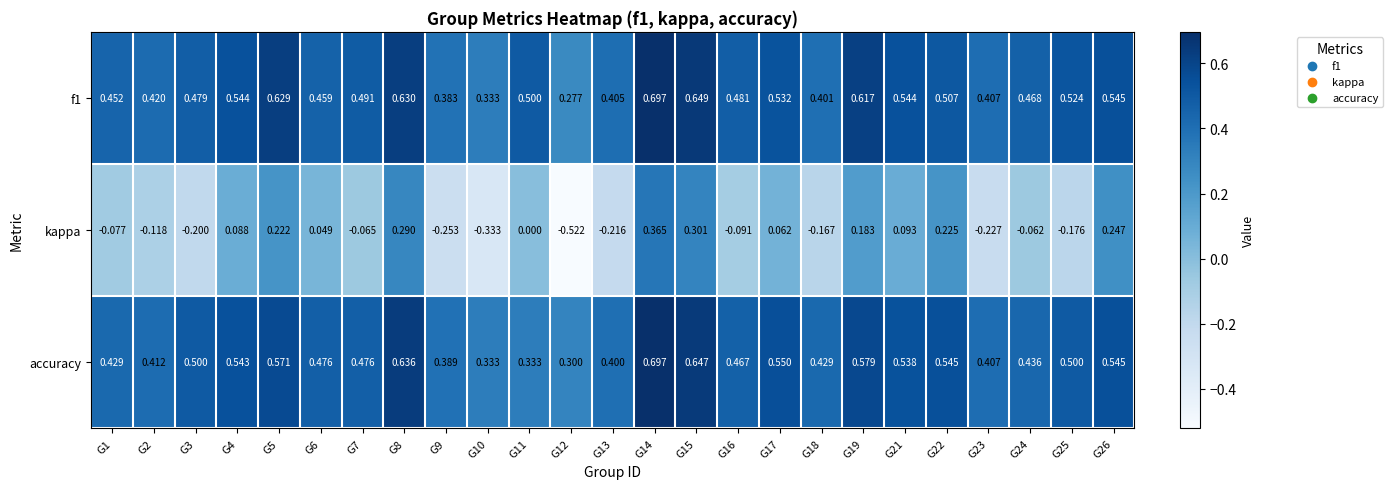

Between G8 and G12, which series saw the biggest shift?

kappa